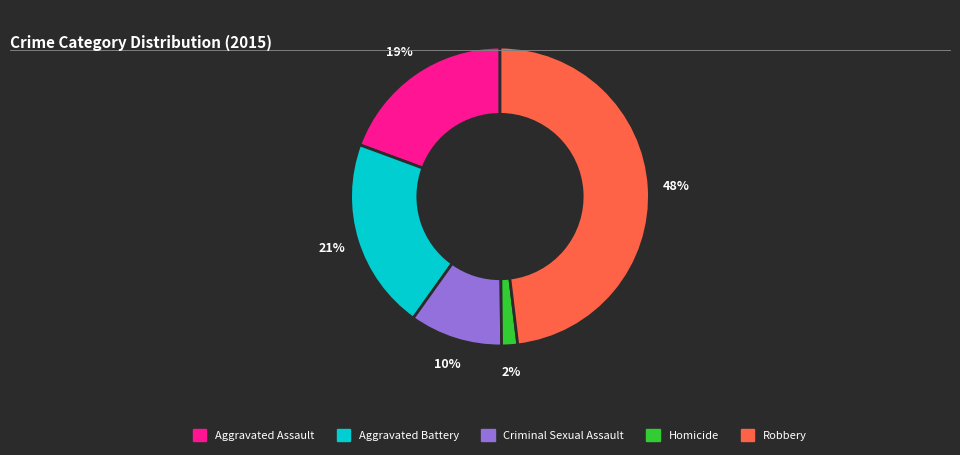

Rank the categories by value from highest to lowest.

Robbery, Aggravated Battery, Aggravated Assault, Criminal Sexual Assault, Homicide